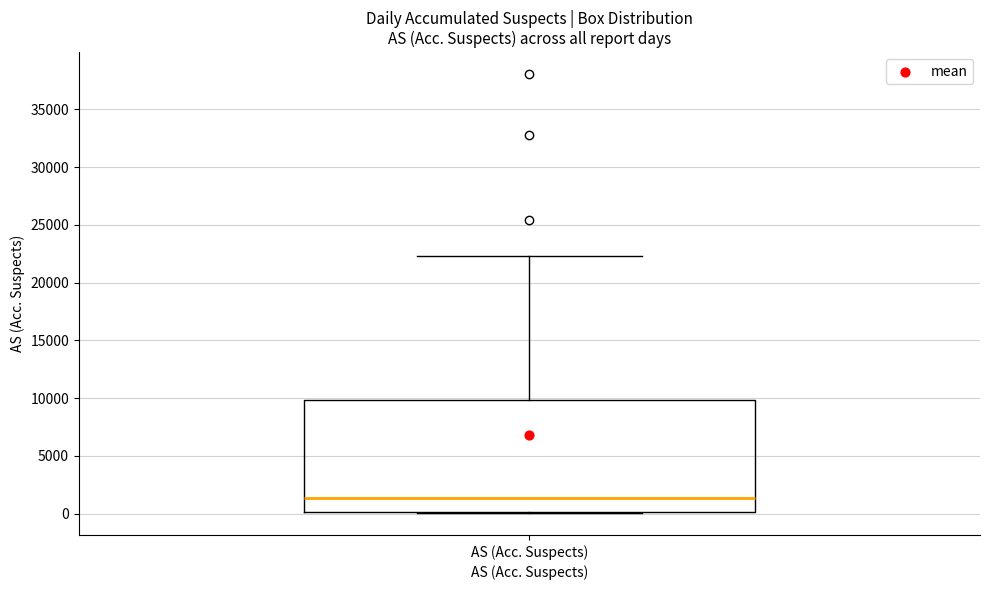

Read this box plot against the y-axis: the position of the median line, the range covered by the box, and the ends of both whiskers. The values are not printed on the chart, so give them approximately, as read against the axis.

median 1500, box 0 to 10000, whiskers 0 to 22500